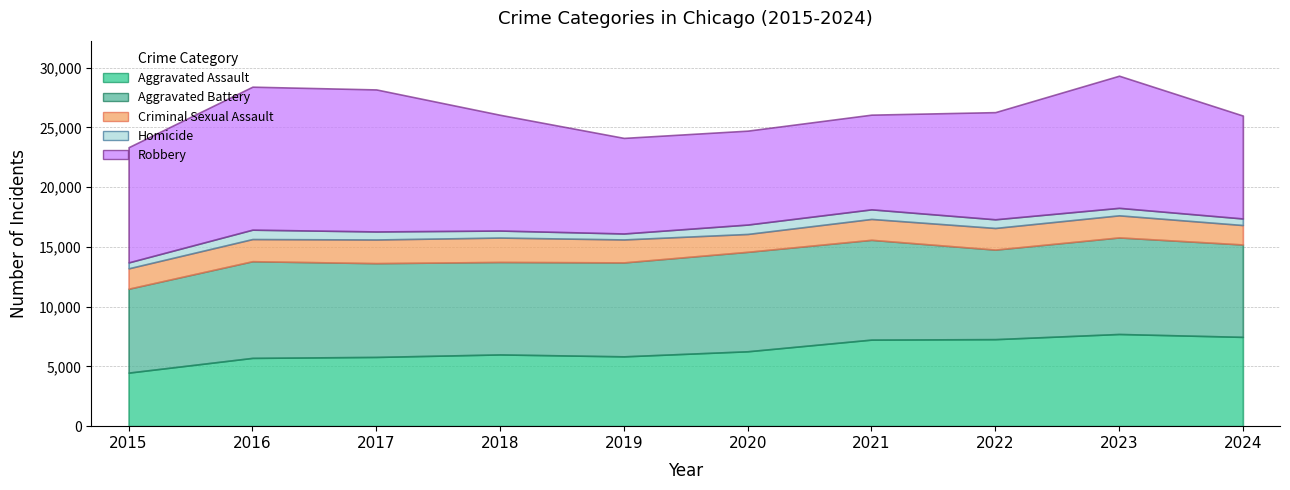

At how many categories does at least one series exceed 10822?

3